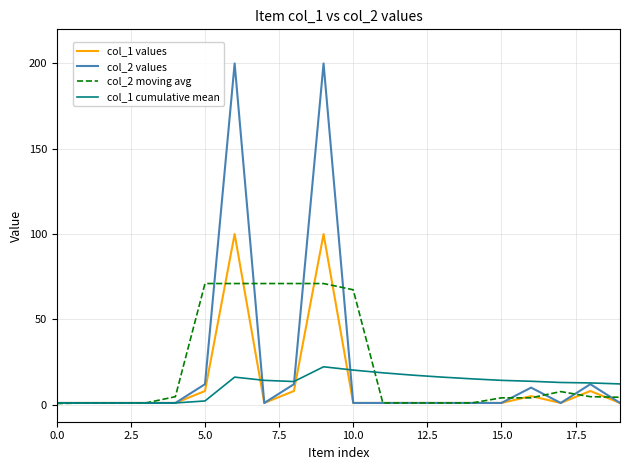

Rank the series by their maximum value, from highest to lowest.

col_2 values, col_1 values, col_2 moving avg, col_1 cumulative mean